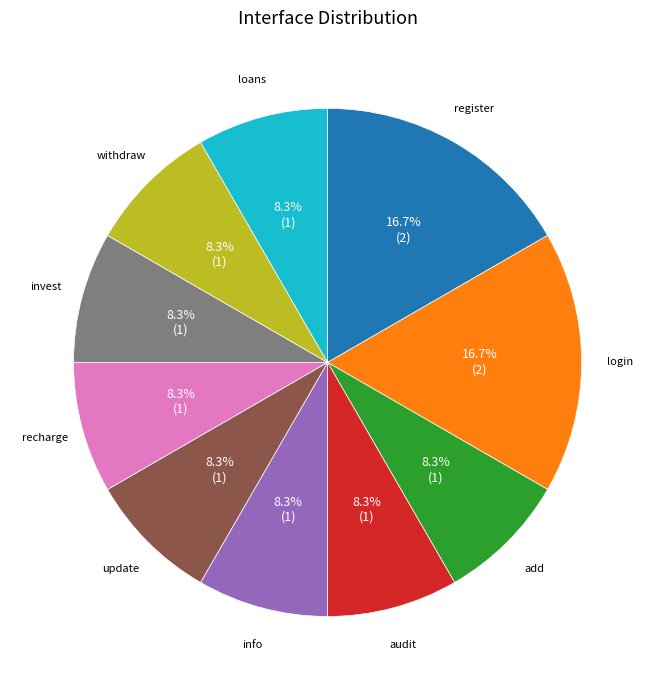

Is there a majority slice in this chart?

No